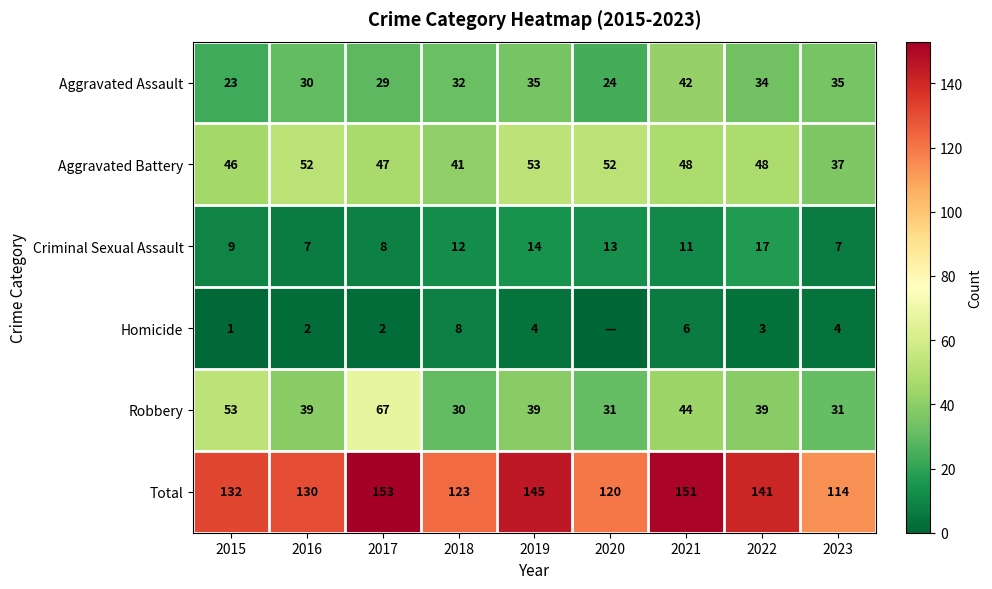

The Aggravated Assault series shows 24 at 2020. True or false?

True